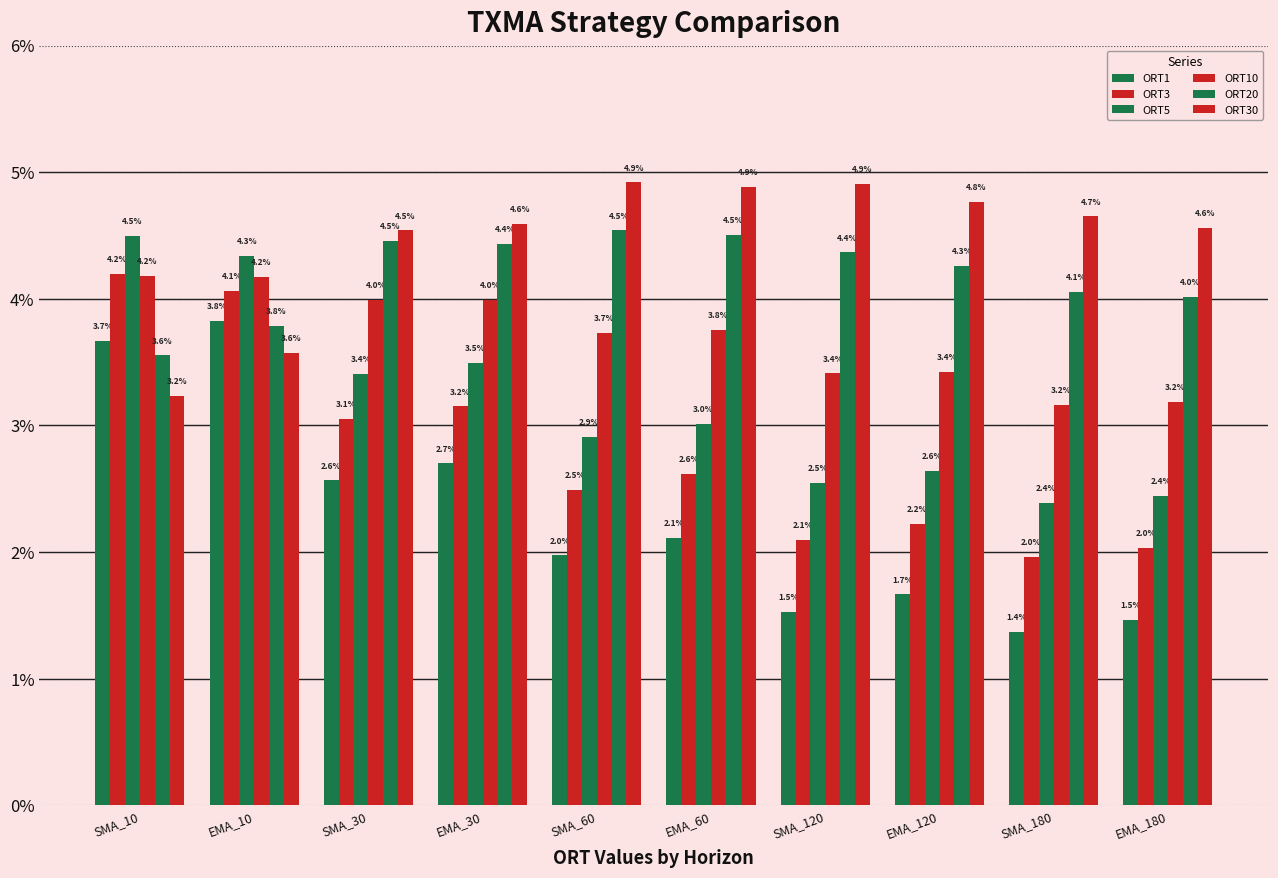

Are the bars horizontal?

No